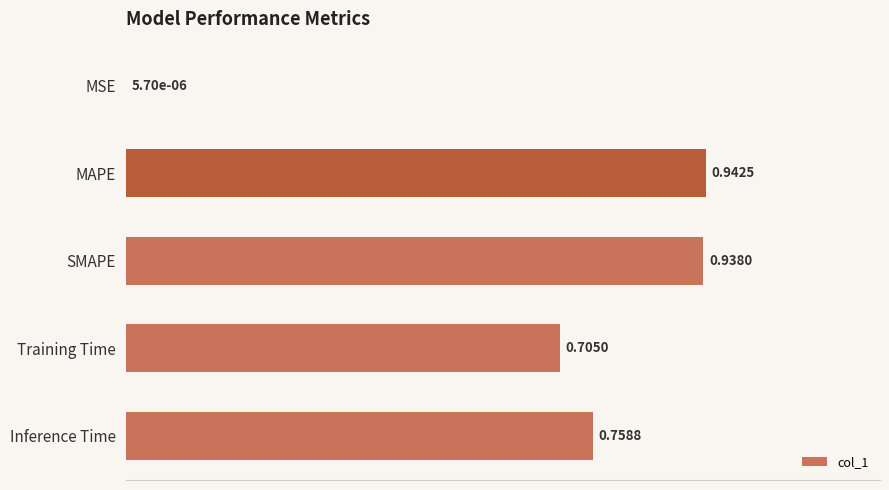

What is the sum of all values?

3.3